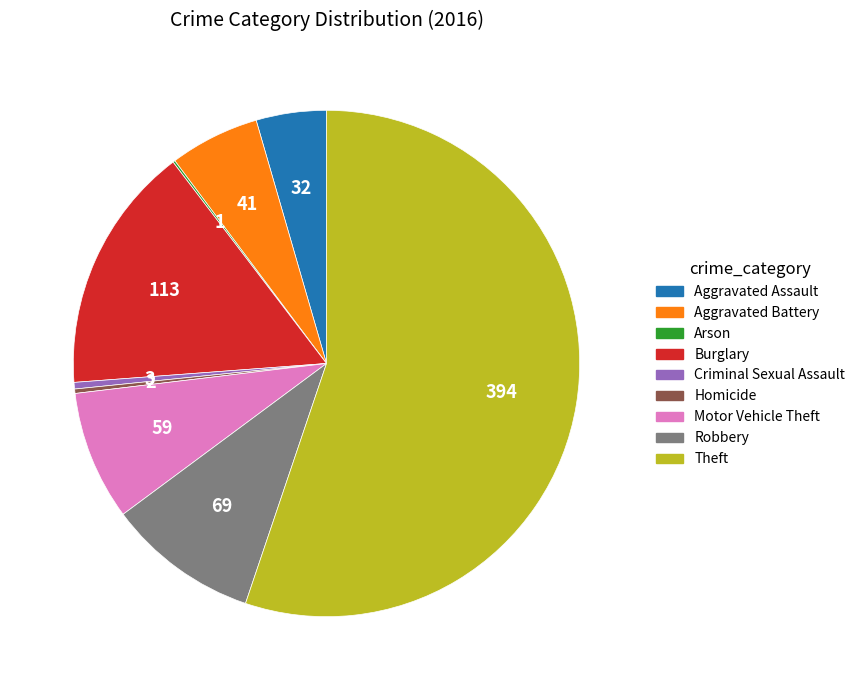

The Homicide slice represents 8% of the pie. True or false?

False